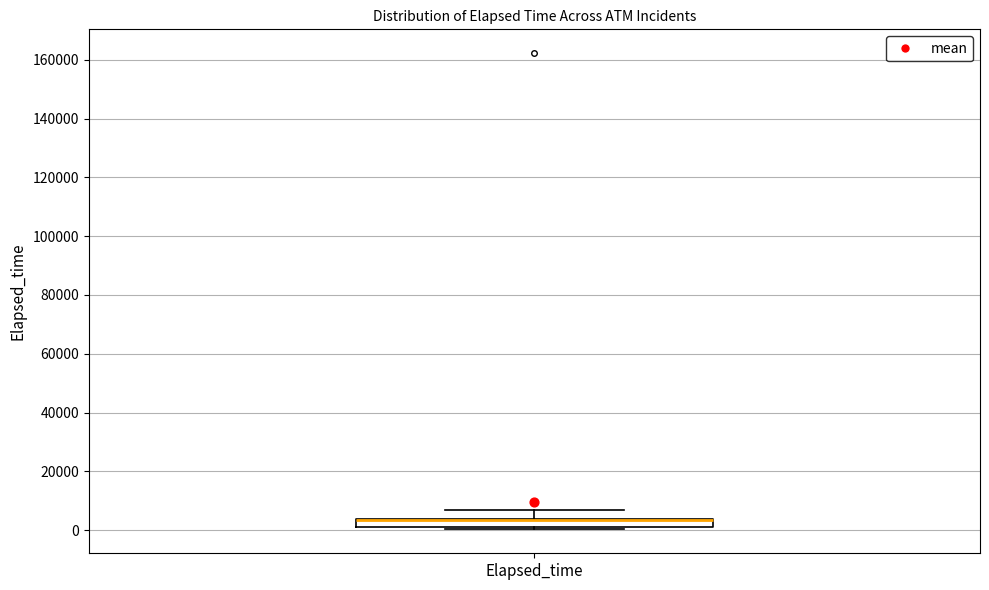

Where does the upper whisker of the box for Elapsed_time end on the y-axis? The values are not printed on the chart, so give them approximately, as read against the axis.

6000